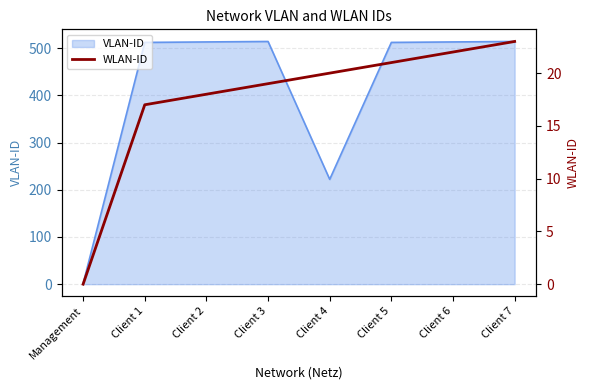

At which label is VLAN-ID closest to 257?

Client 4